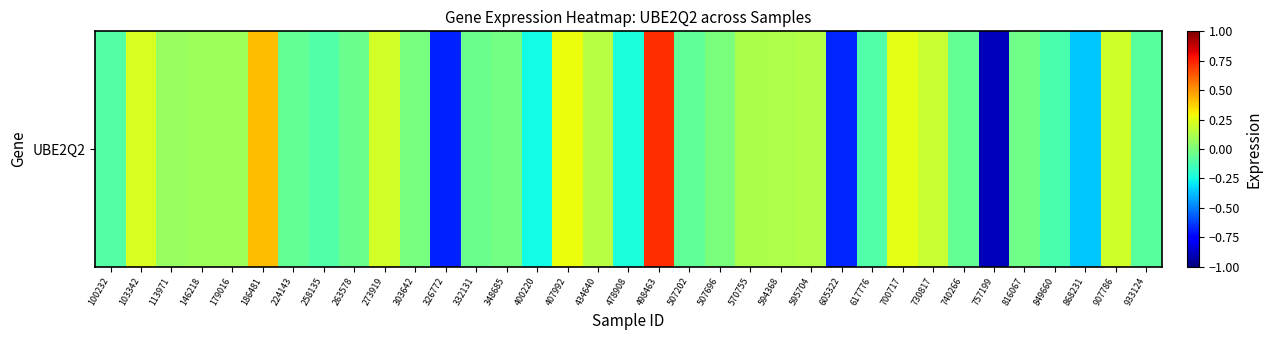

How many data points are above 0?

15